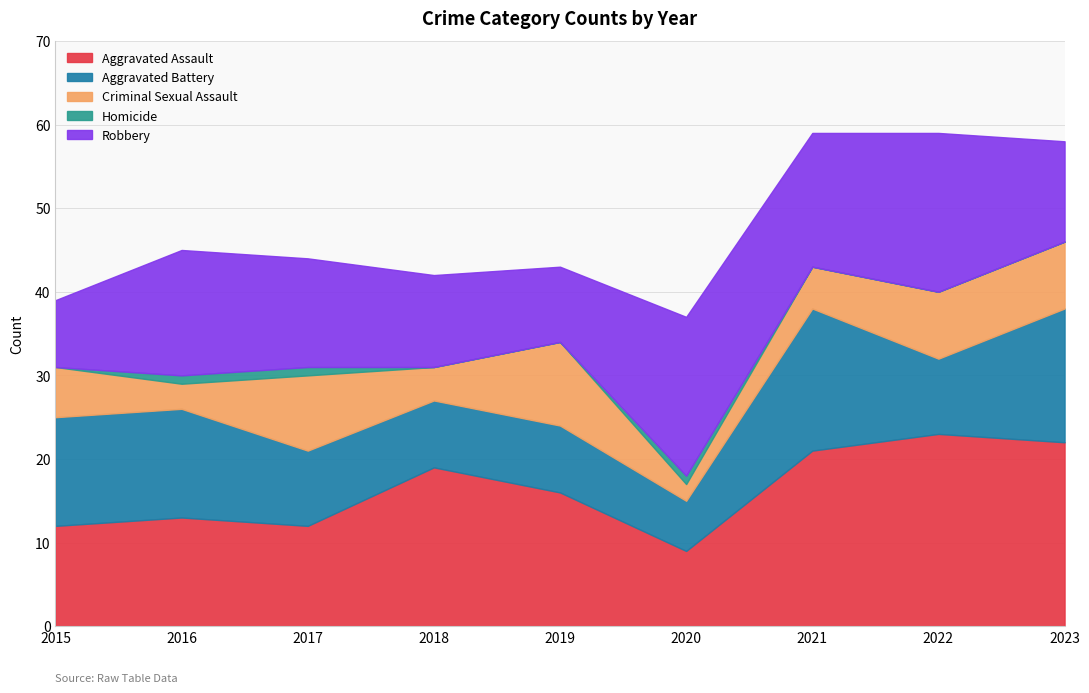

True or false: Homicide has a value of 1 at 2023.

False